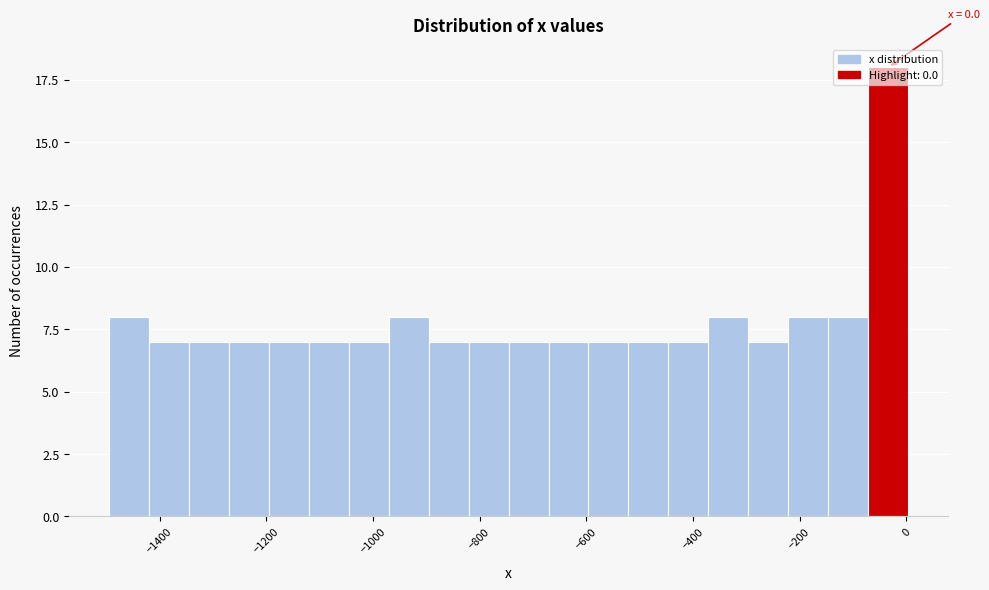

Around what value on the x-axis is the tallest bar? Give the approximate position of its centre, as read against the axis.

-40